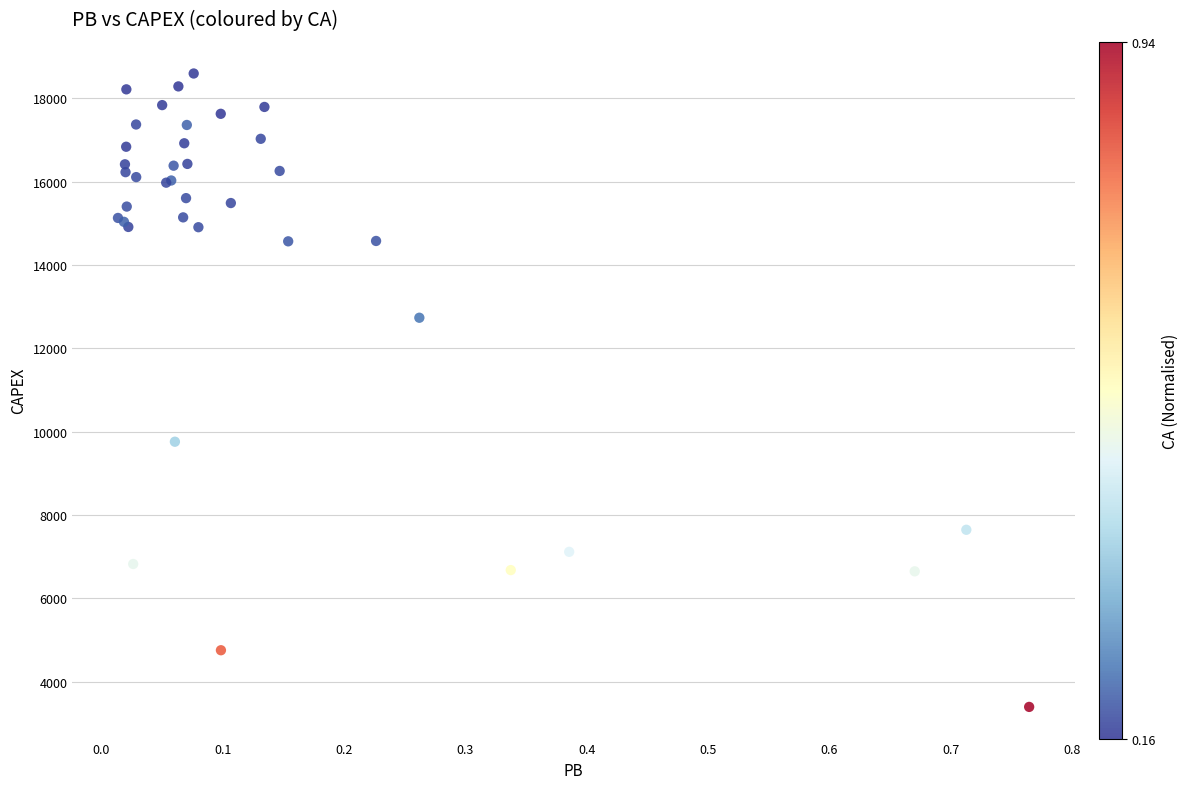

What Y value in the scatter plot is closest to 10996?

9760.0